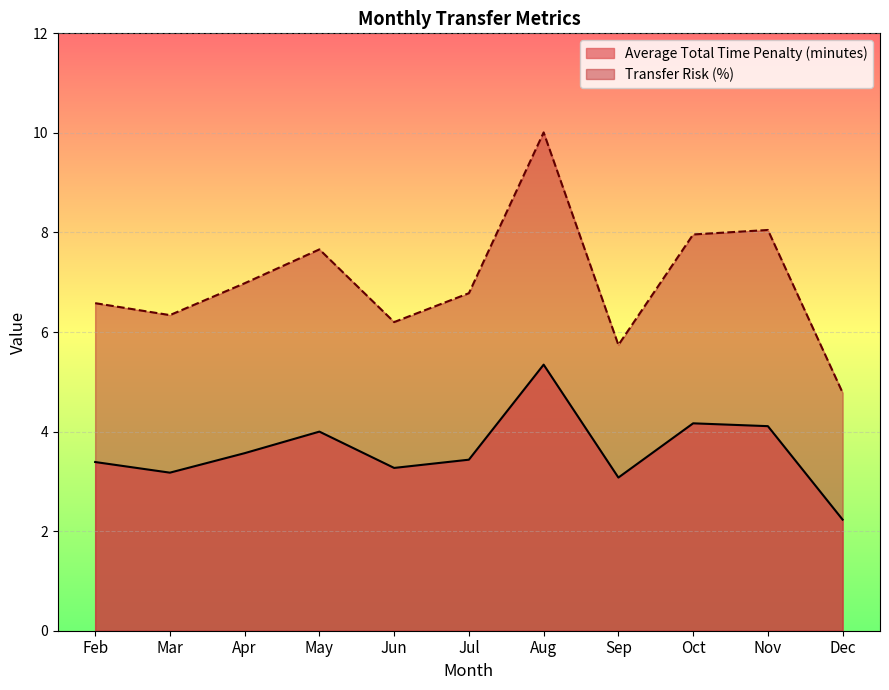

What is the sum of the Transfer Risk (%) values at Dec and Feb?

11.4